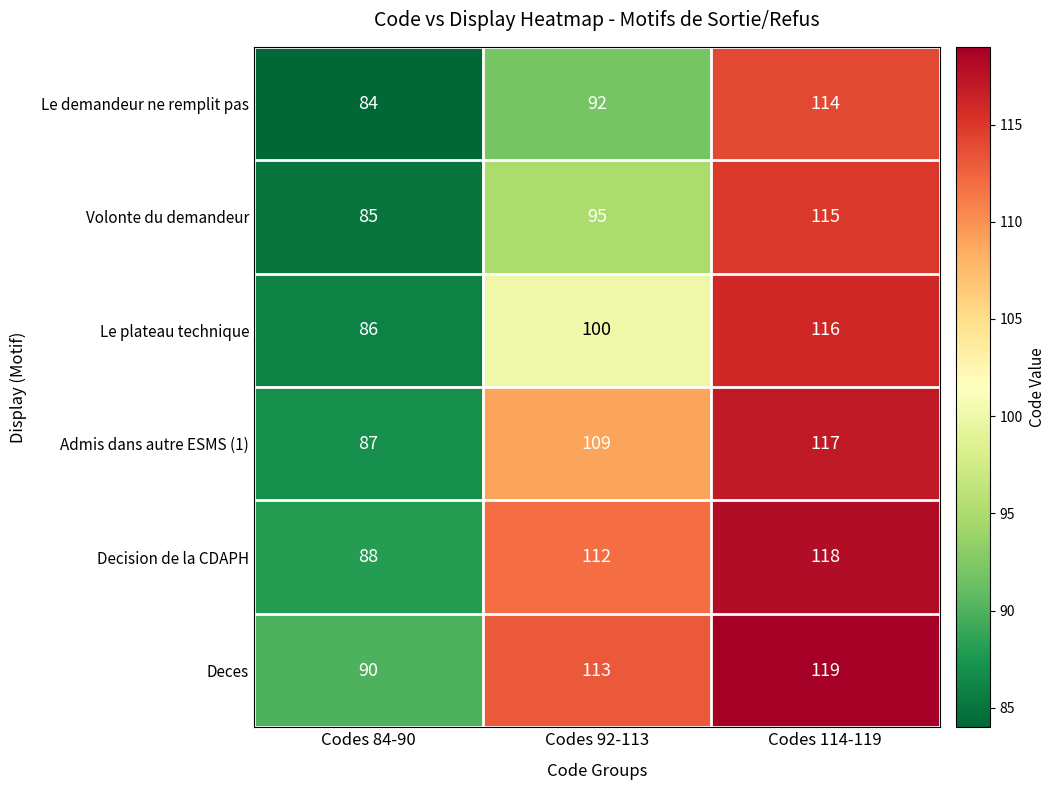

The Volonte du demandeur series shows 85 at Codes 84-90. True or false?

True